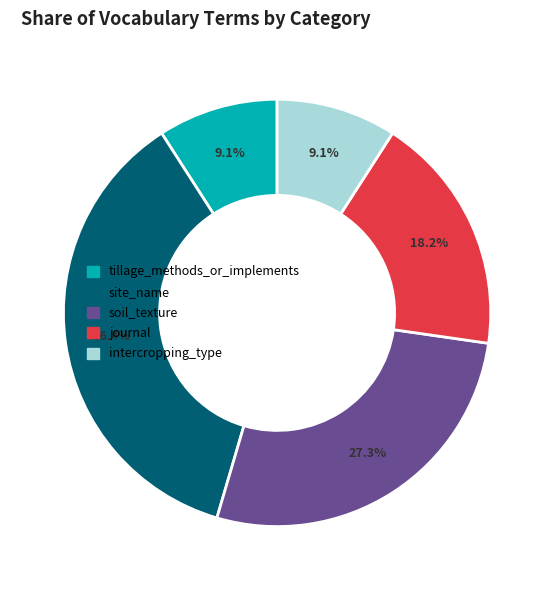

To the nearest percent, what is the difference between the largest and smallest slice percentages?

27%